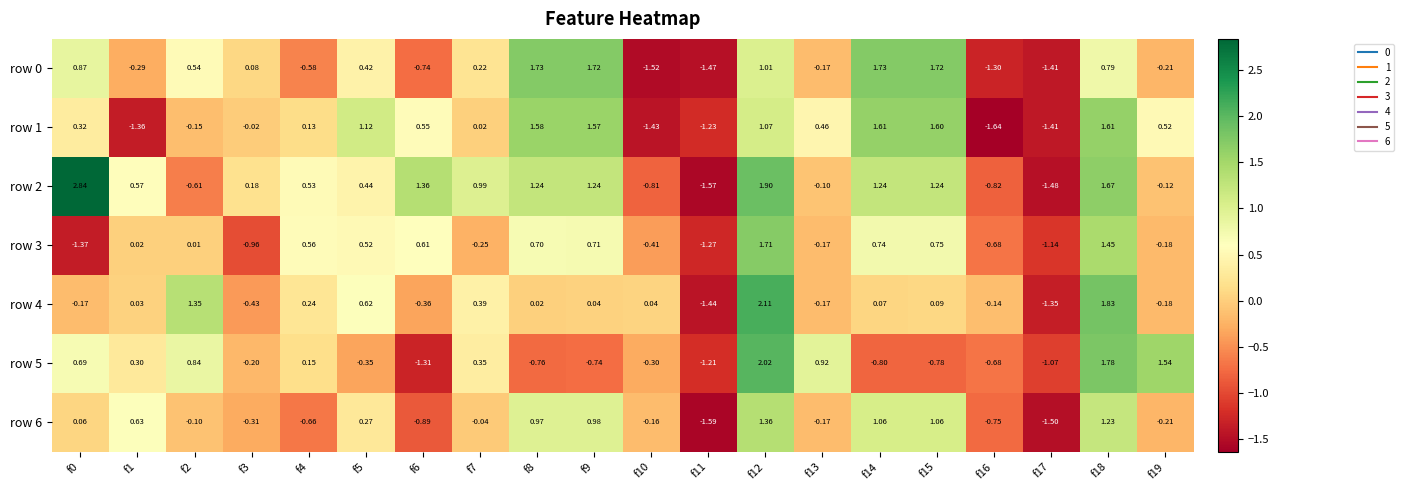

Is the value of row 5 at f11 greater than the value of row 6 at f2?

No